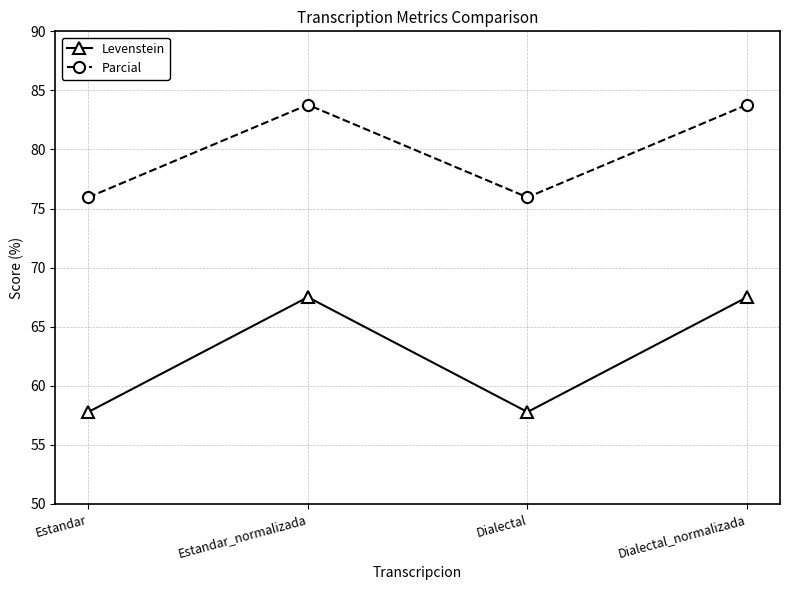

What is the value of the Parcial point at the 4th from the left?

83.8